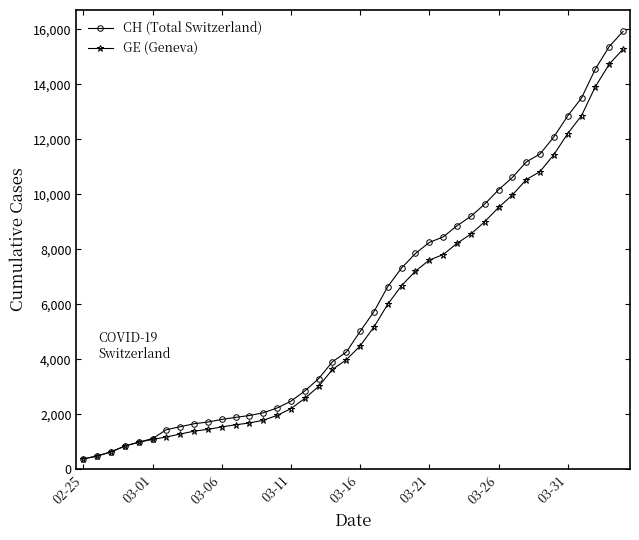

What is the value of the GE (Geneva) point at the 12th from the left?

1614